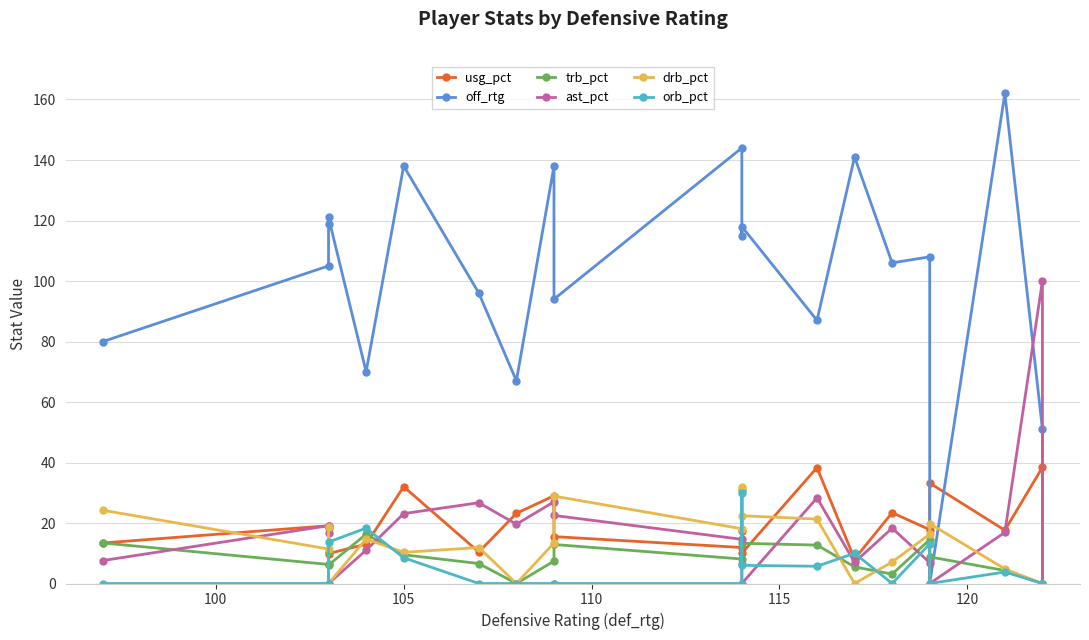

Which series has the largest total across all categories?

off_rtg